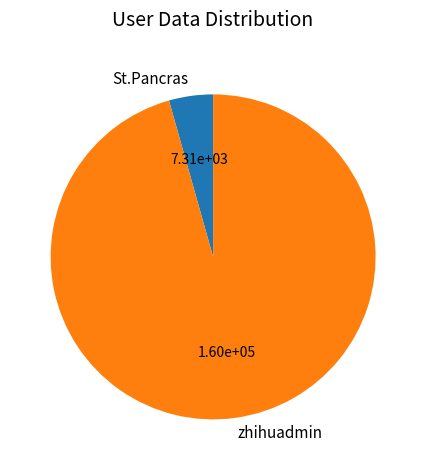

Which has a higher value, zhihuadmin or St.Pancras?

zhihuadmin